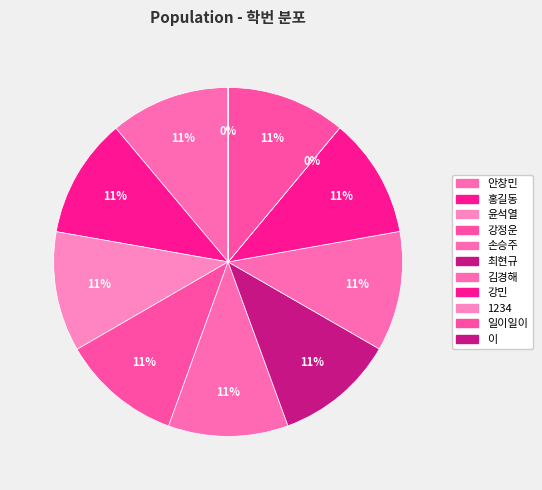

Which slice is the largest?

강민